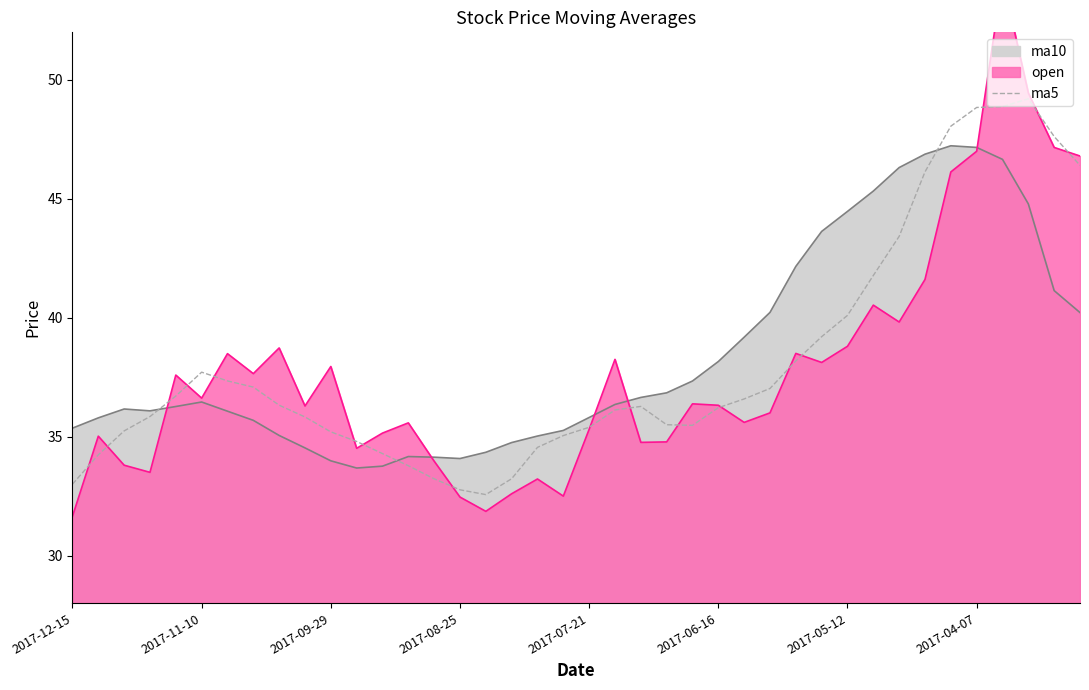

The chart shows a value of 37.0 at 27. True or false?

True